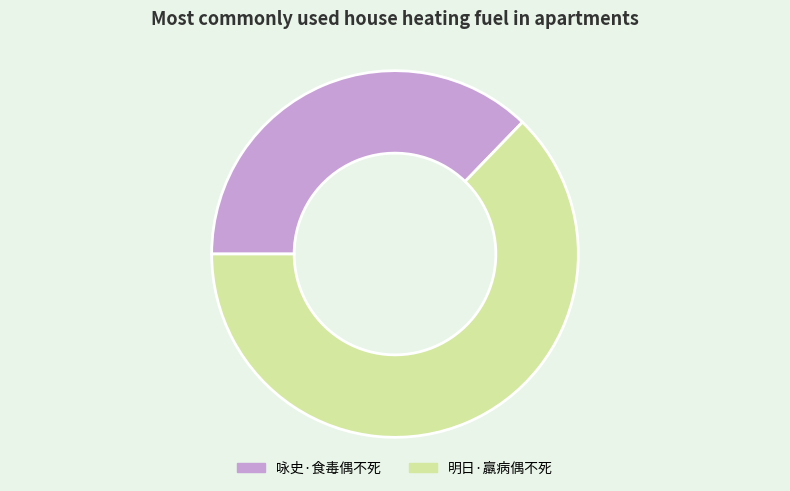

Is it true that 明日·羸病偶不死 is 74% of the pie?

False